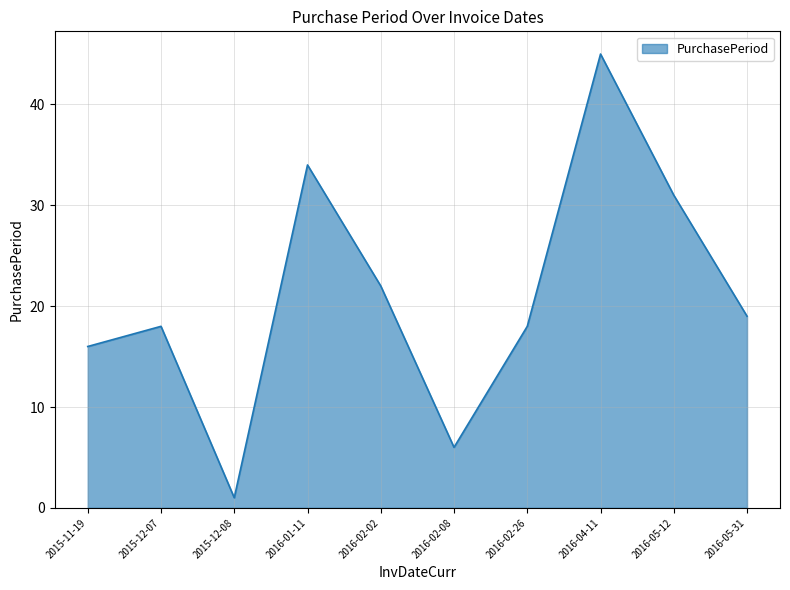

What is the difference between the maximum and minimum values?

44